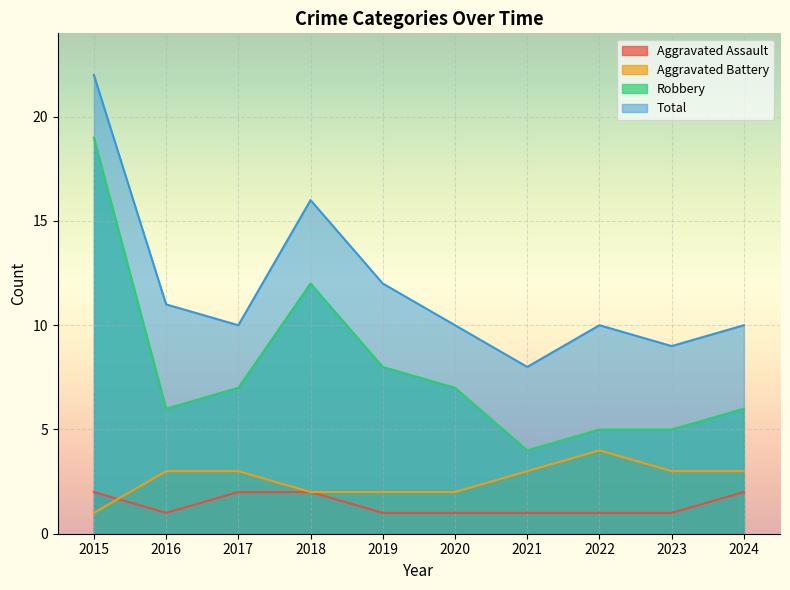

What is the difference between the highest and lowest values at 2016?

10